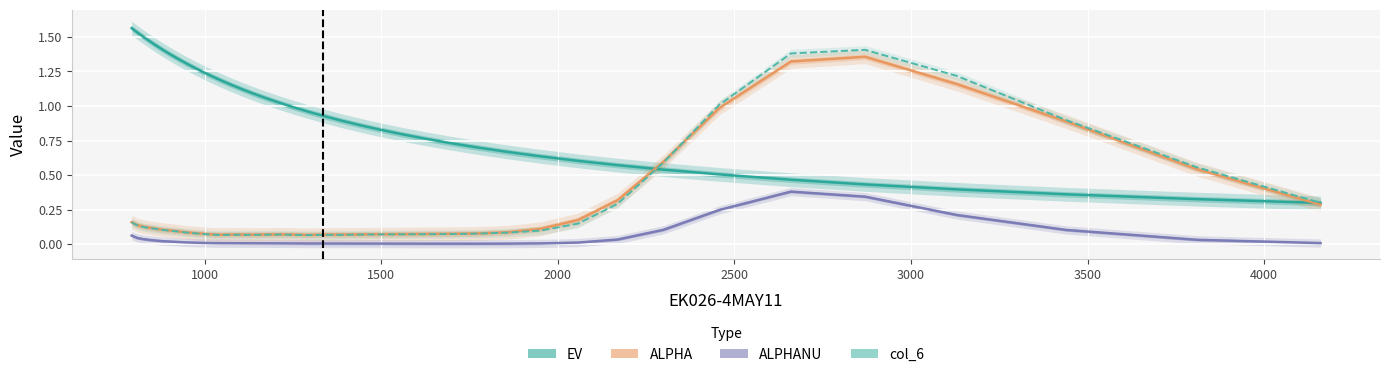

Does the chart display data point markers on the line(s)?

No